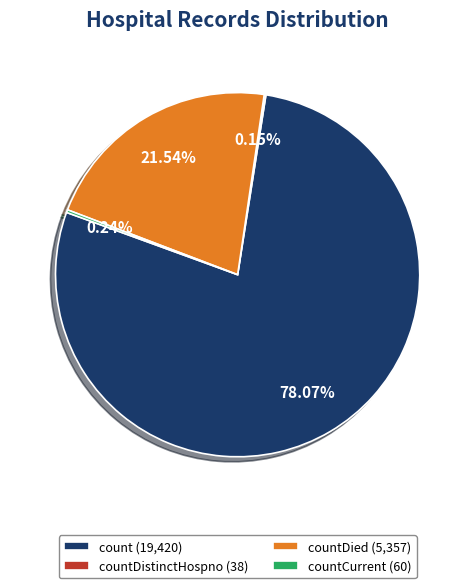

Does any single category account for the majority?

Yes